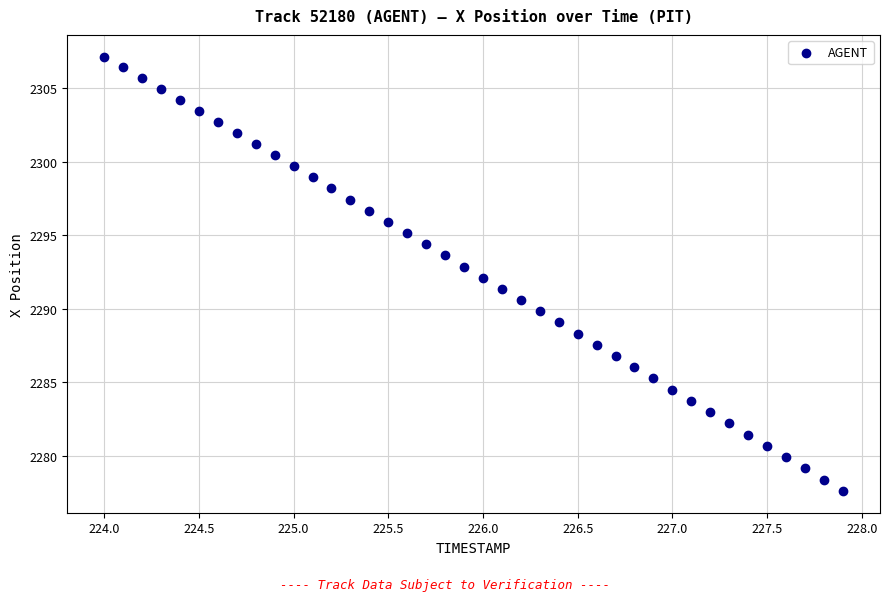

What is the range of Y values (max minus min)?

29.5